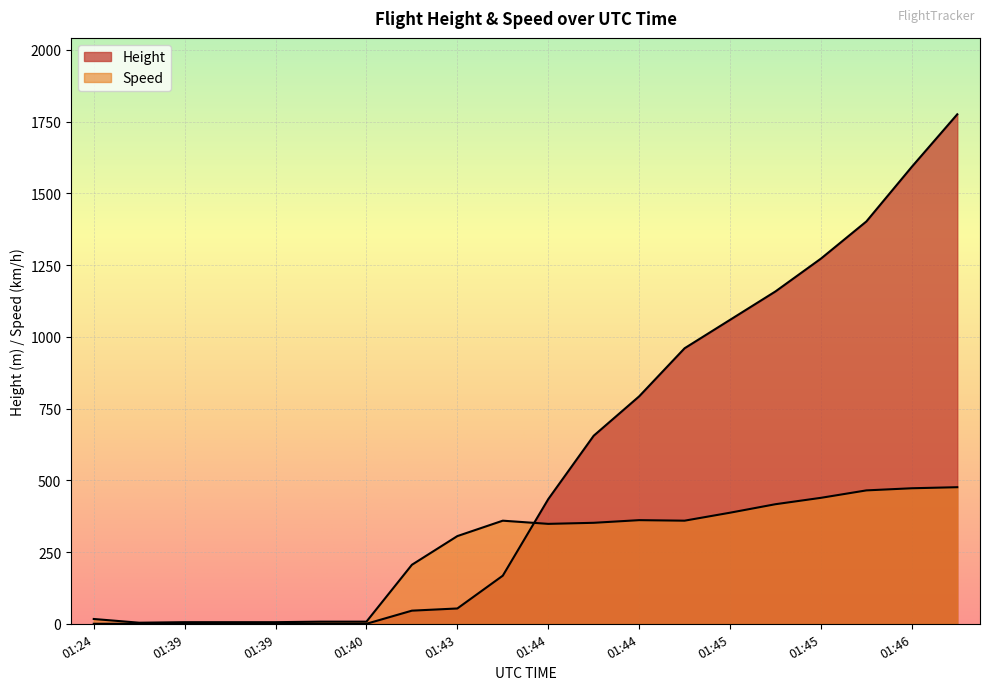

True or false: Speed has more than 0 interior local peaks.

True